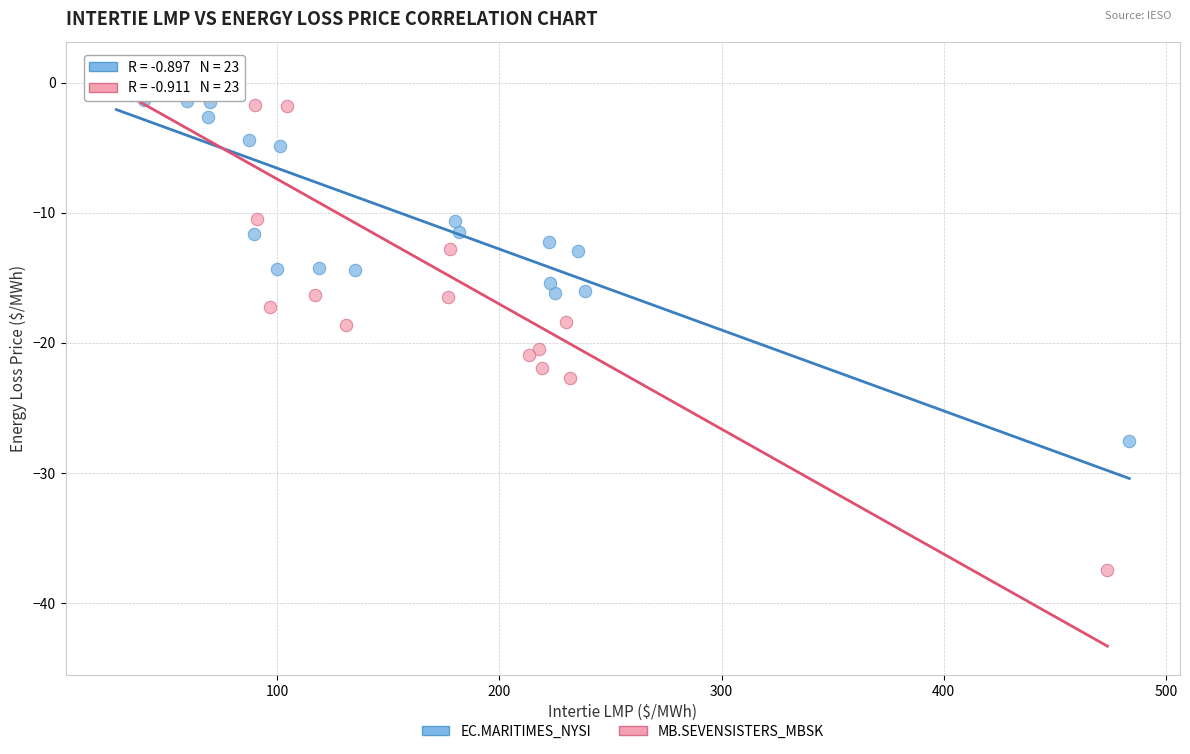

Which series has the widest spread of Y values?

MB.SEVENSISTERS_MBSK